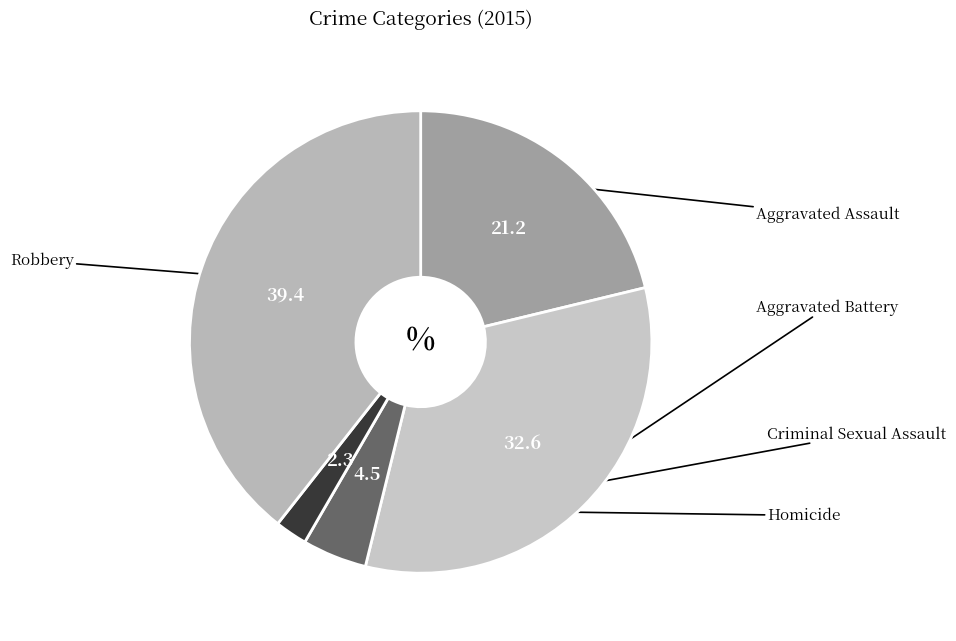

Count the number of slices in the pie.

5